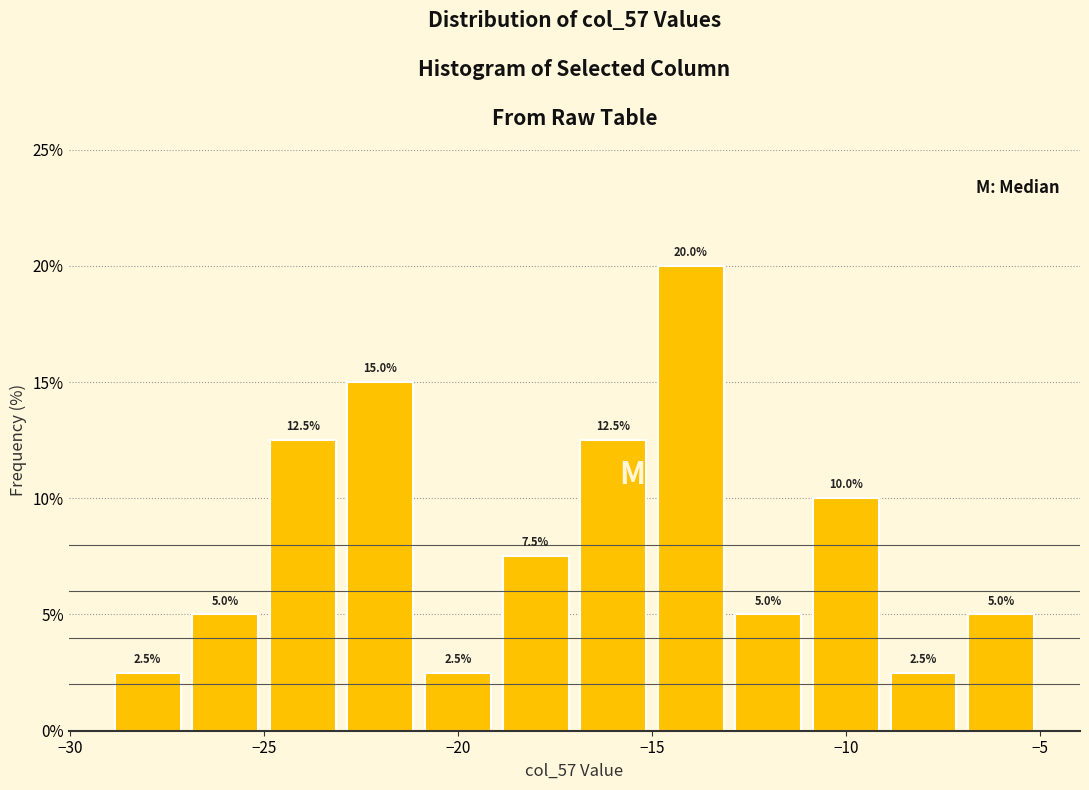

Reading left to right, list every bar in this chart as the range it spans on the x-axis followed by its height.

-29 to -27: 2.5
-27 to -25: 5.0
-25 to -23: 12.5
-23 to -21: 15.0
-21 to -19: 2.5
-19 to -17: 7.5
-17 to -15: 12.5
-15 to -13: 20.0
-13 to -11: 5.0
-11 to -9: 10.0
-9 to -7: 2.5
-7 to -5: 5.0